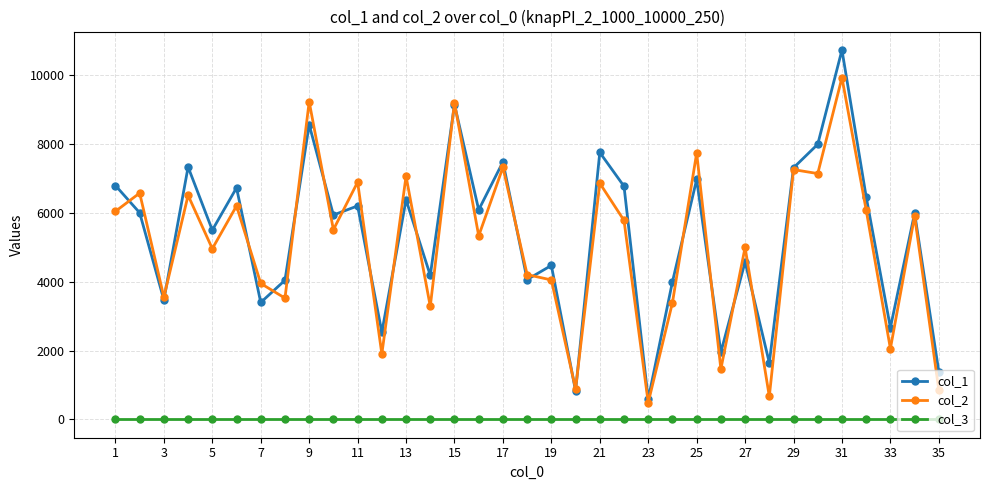

What is the smallest value displayed?

1